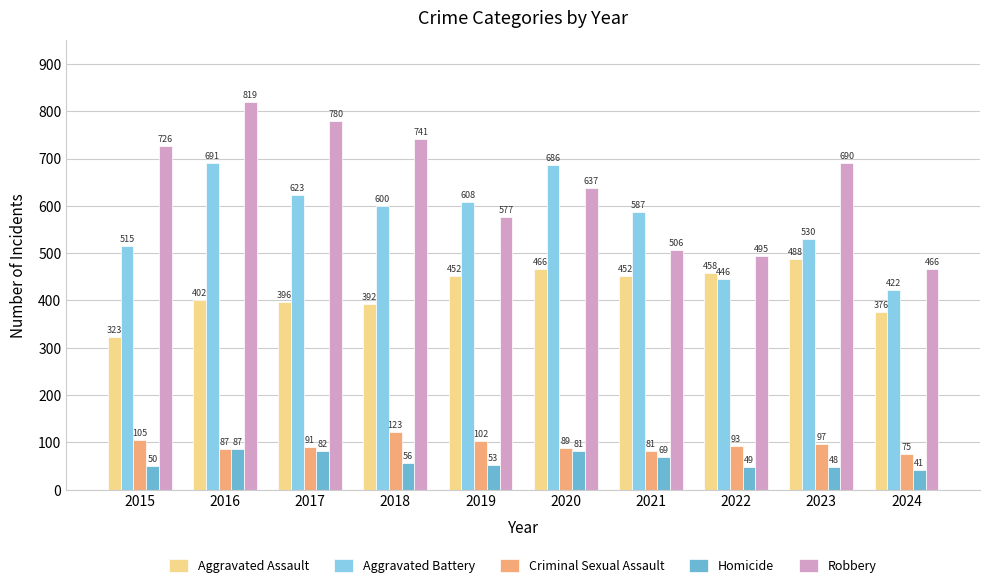

Which series has the widest spread of values?

Robbery